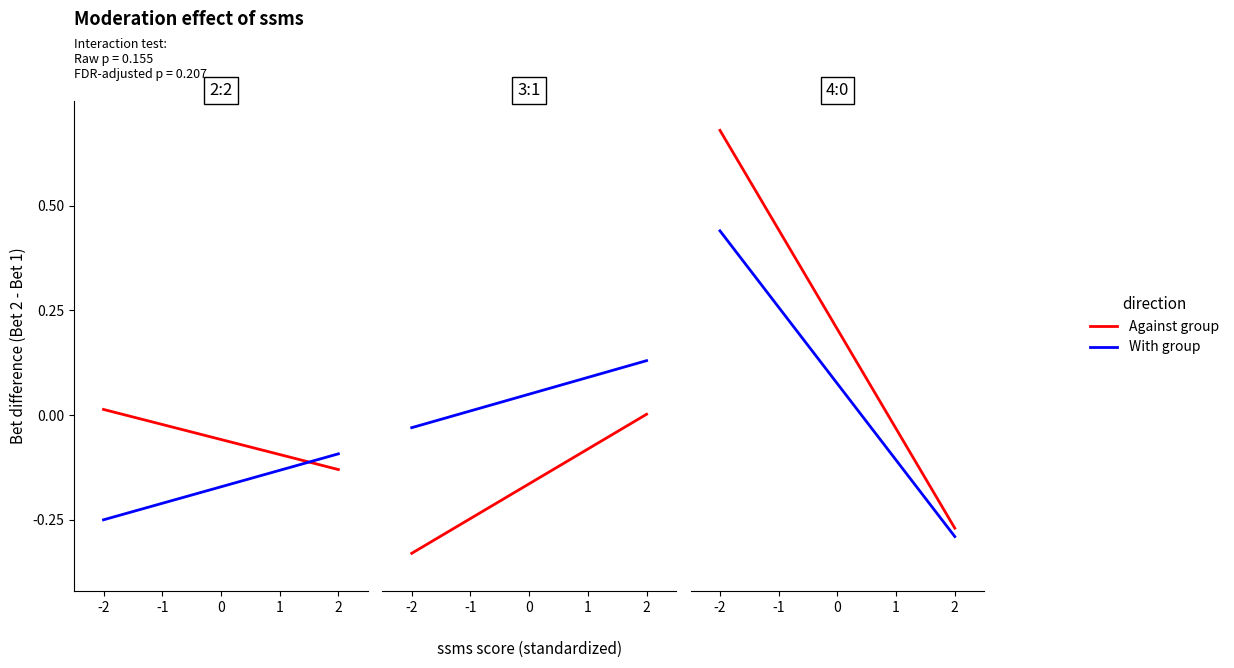

How many series are shown in this chart?

2